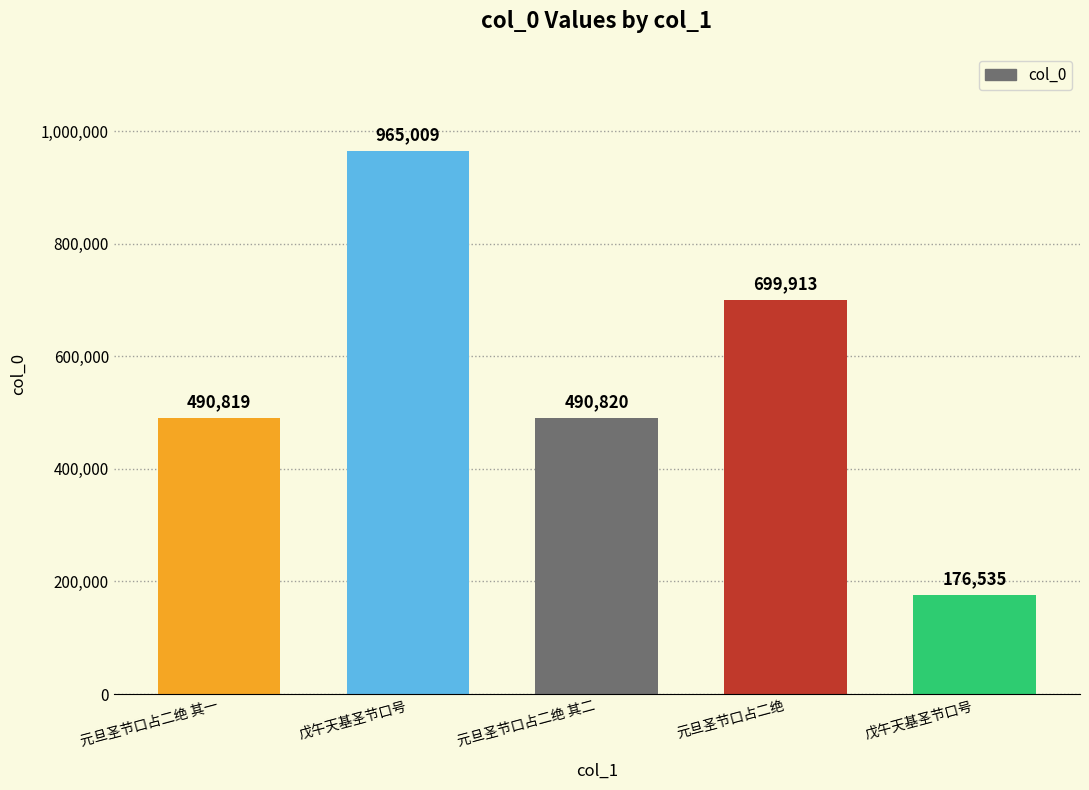

Does the chart contain any negative values?

No